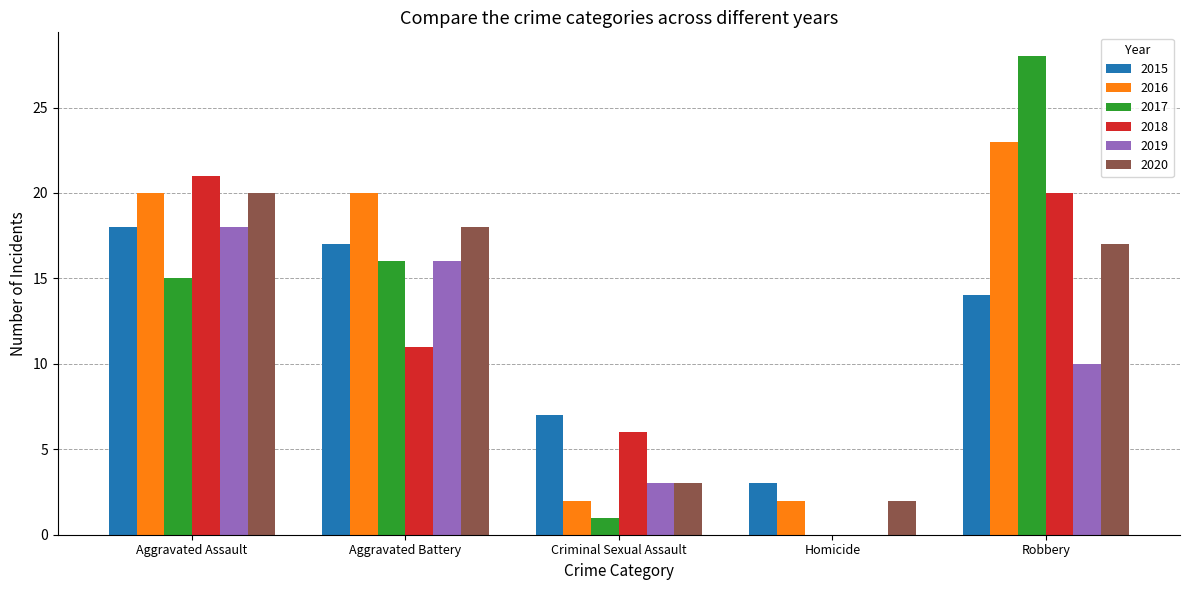

Is the value of 2019 at Aggravated Battery greater than the value of 2017 at Aggravated Assault?

Yes